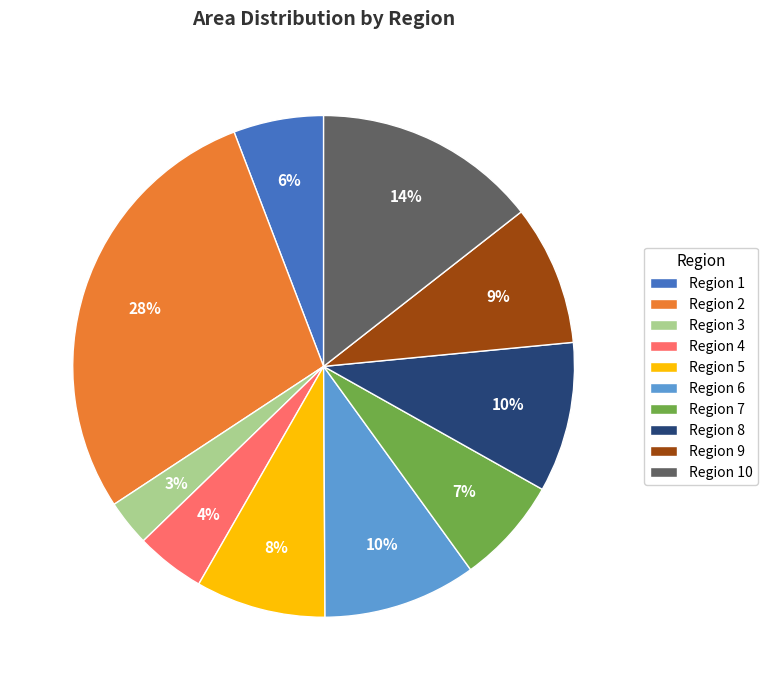

The Region 8 slice represents 10% of the pie. True or false?

True